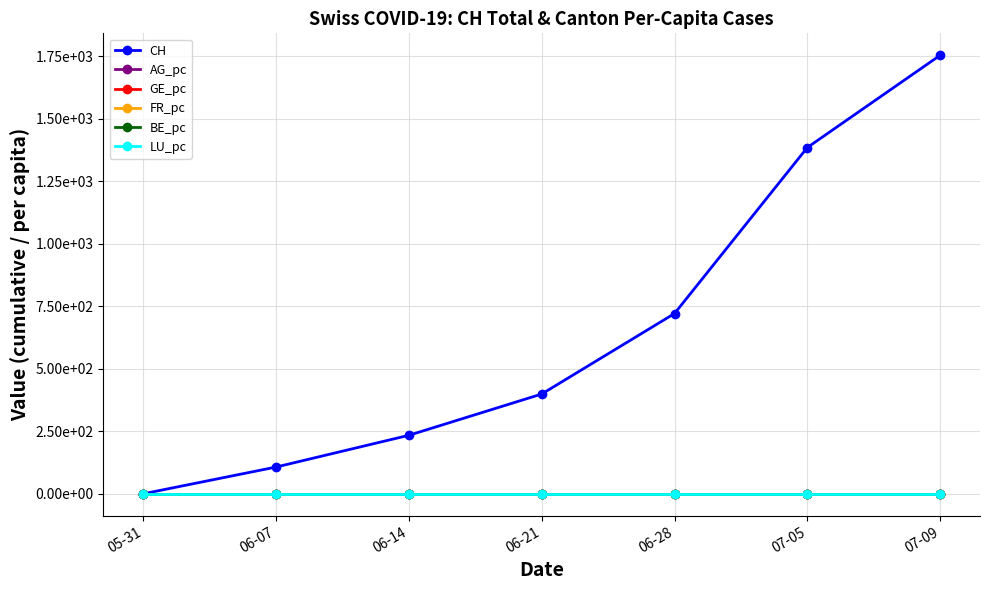

What is the total value across all series at 06-21?

399.0